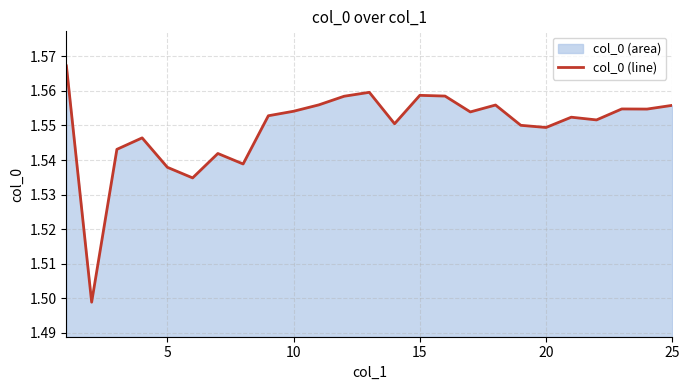

Does the chart display data point markers on the line(s)?

No